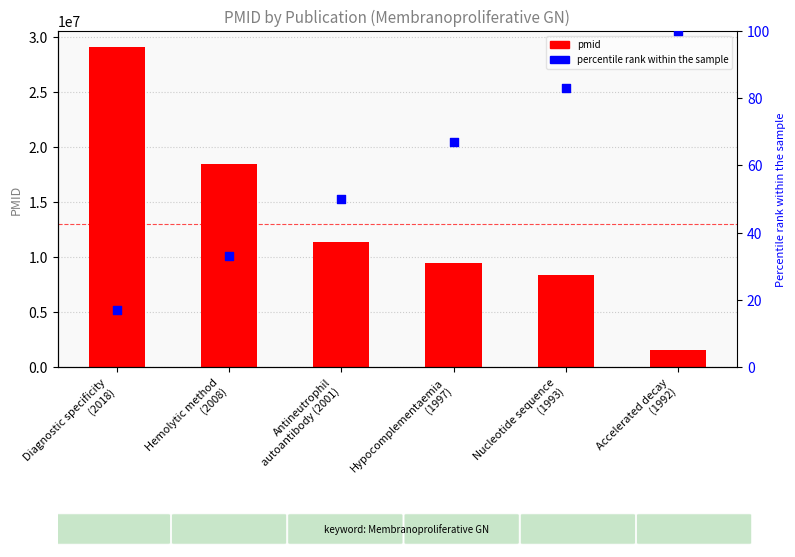

Which series has the largest Y range (max minus min)?

pmid